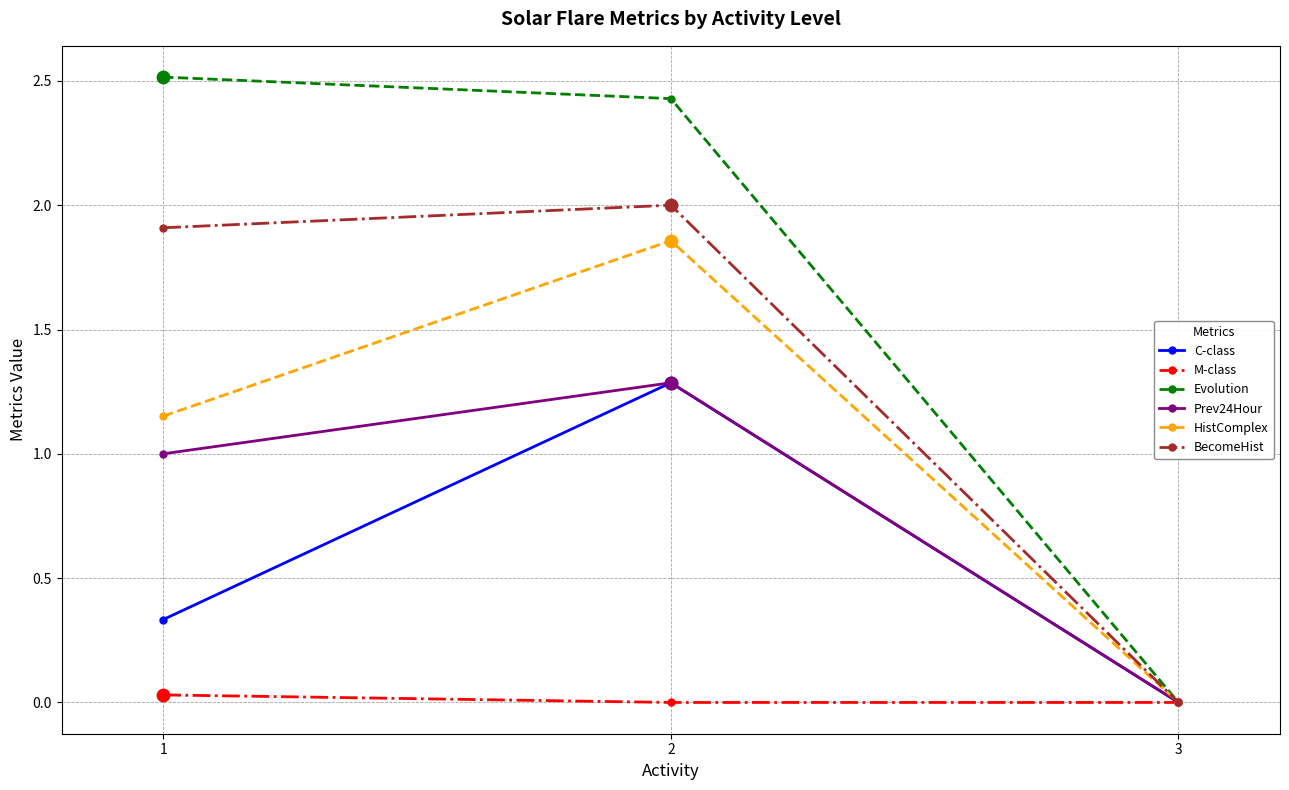

Which series has the widest spread of values?

Evolution